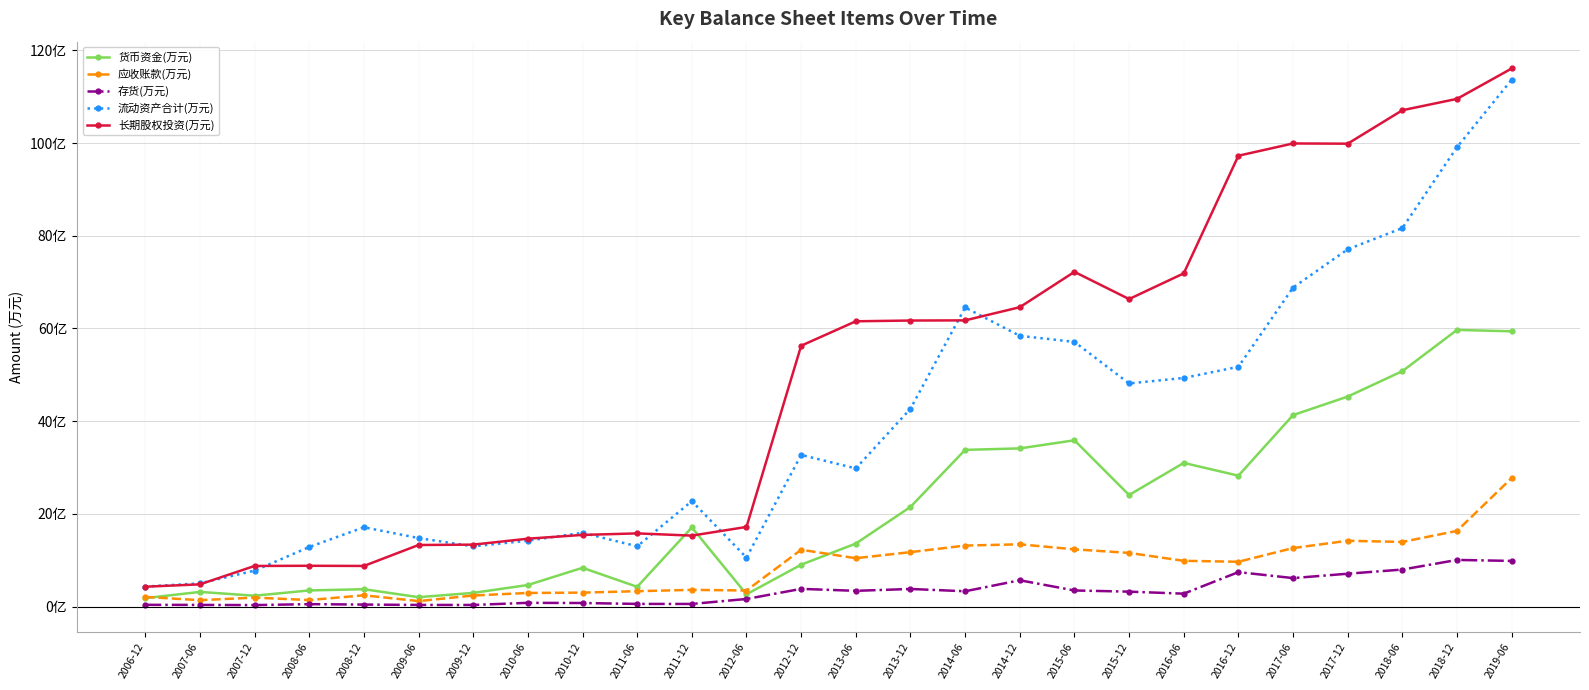

True or false: 流动资产合计(万元) has a value of 227406 at 2011-12.

True